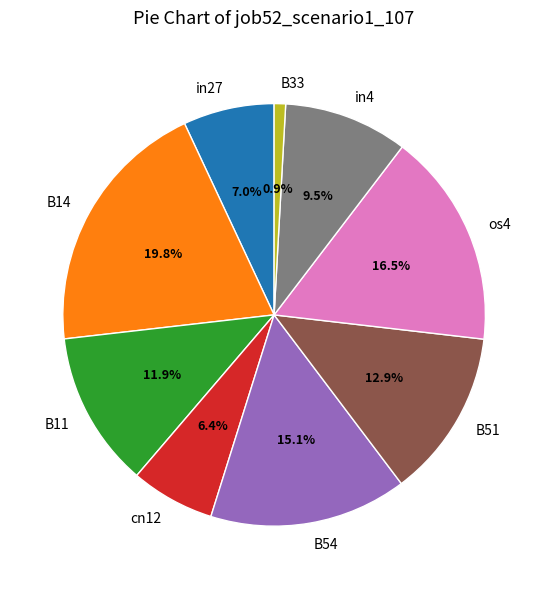

How many slices are in this pie chart?

9